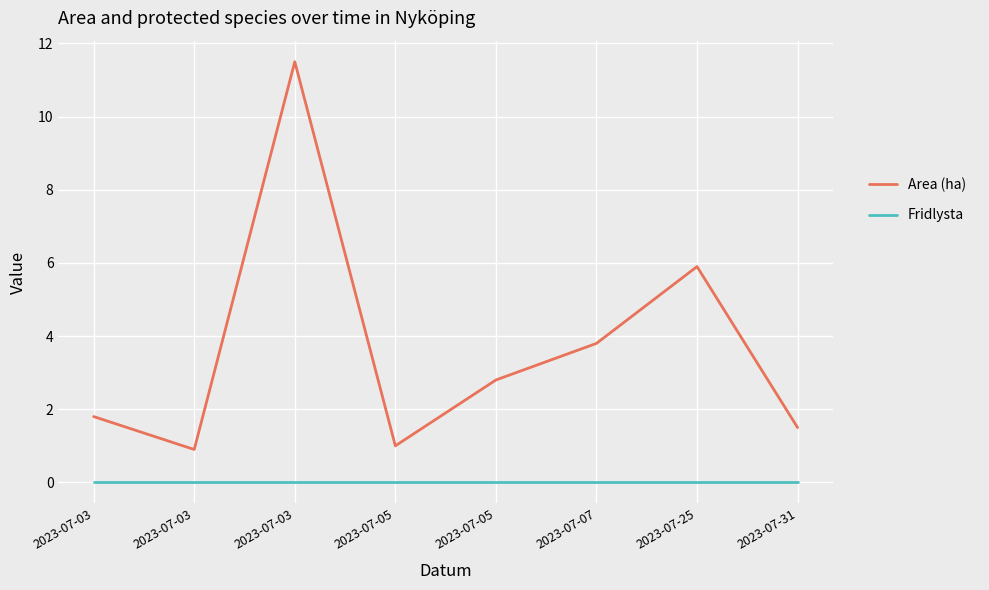

Which series has the widest spread of values?

Area (ha)